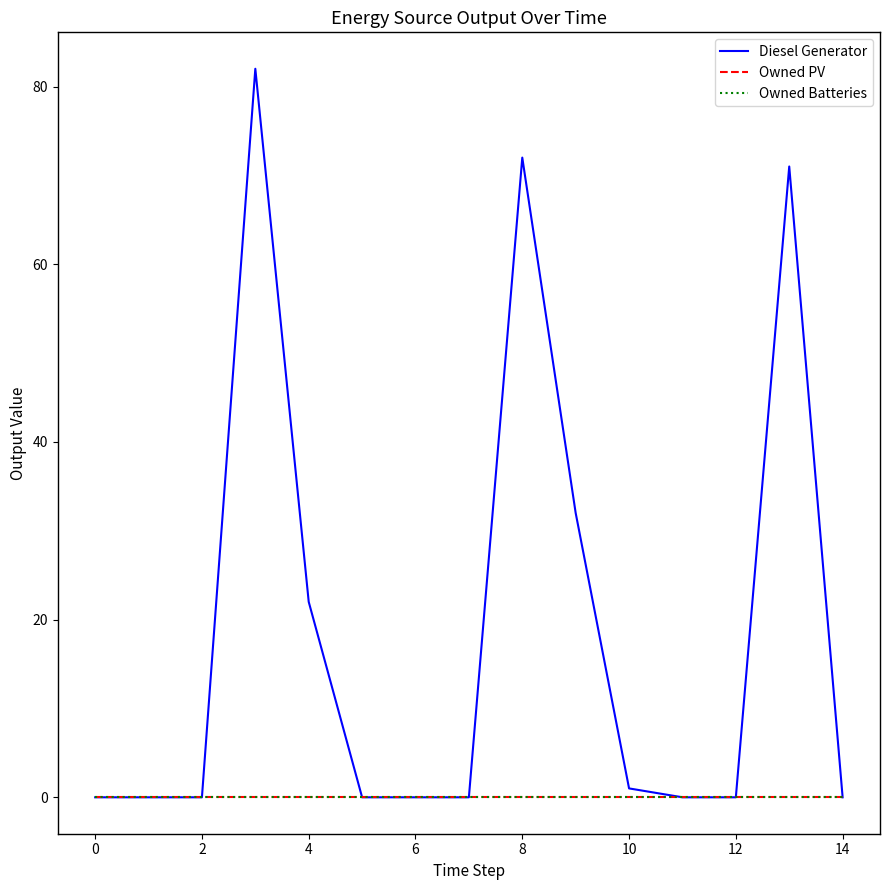

True or false: Owned Batteries and Owned PV intersect in this chart.

False